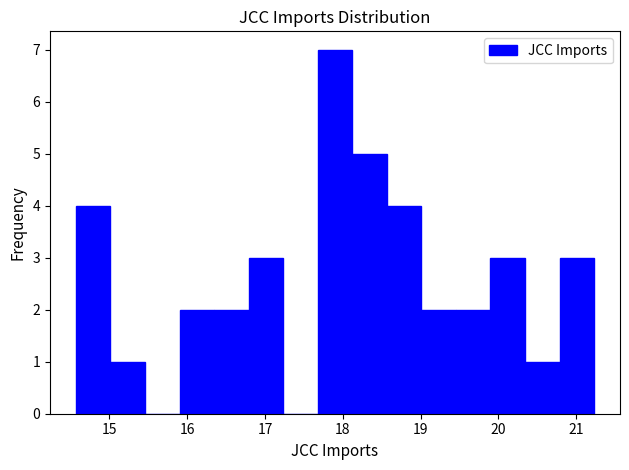

What is the height of the bar covering 19.0 to 19.5 on the x-axis? Neither the bar edges nor the heights are printed on the chart, so give them approximately, as read against the axes.

2